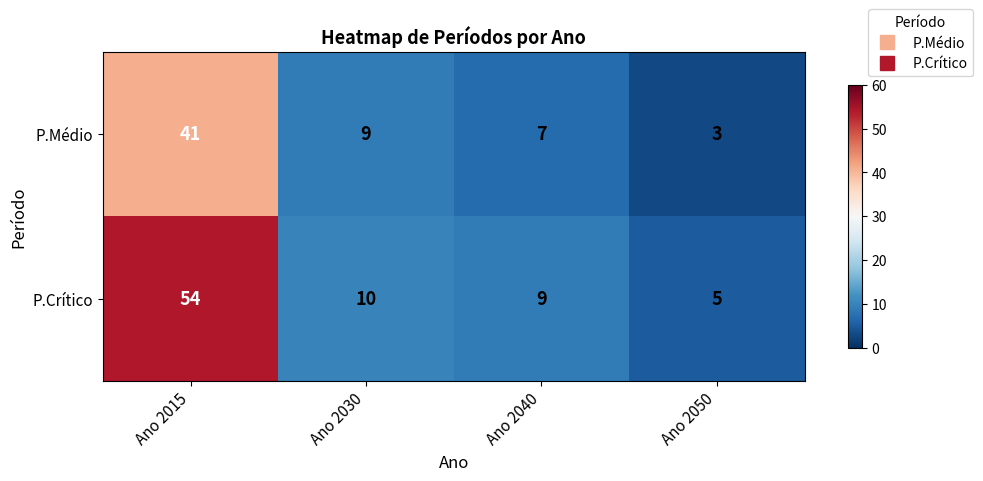

What is the difference between the second highest and minimum values in the P.Médio series?

6